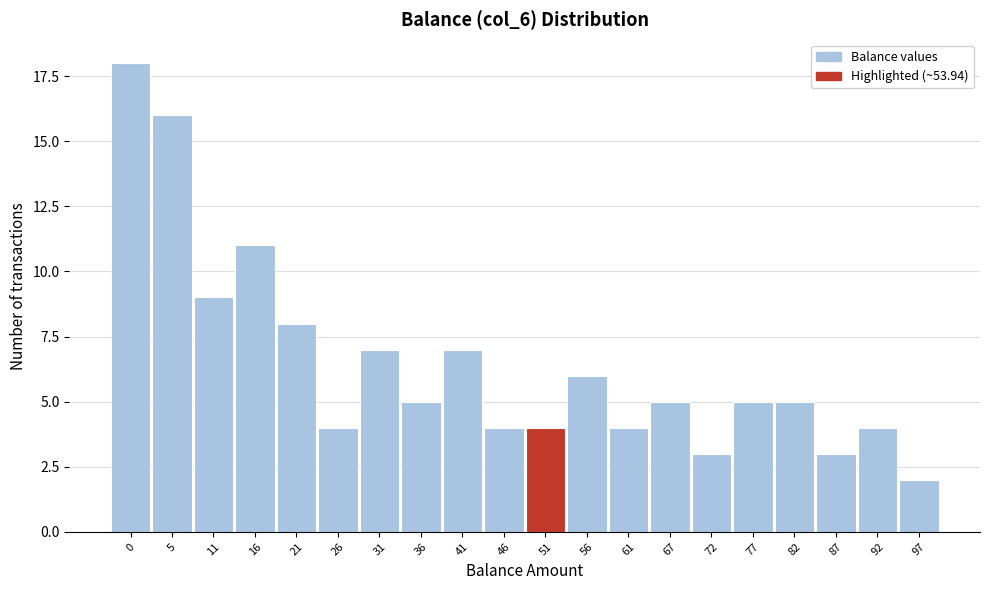

Reading left to right, extract all data points from this chart.

18	16	9	11	8	4	7	5	7	4	4	6	4	5	3	5	5	3	4	2